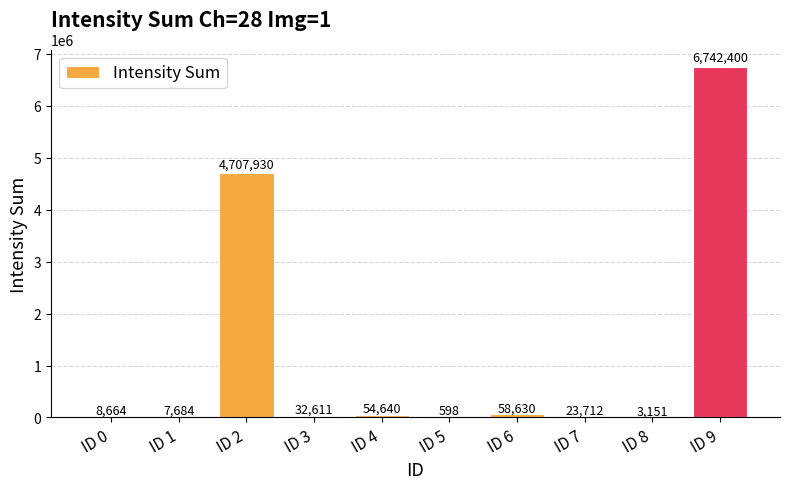

How many series are shown in this chart?

1